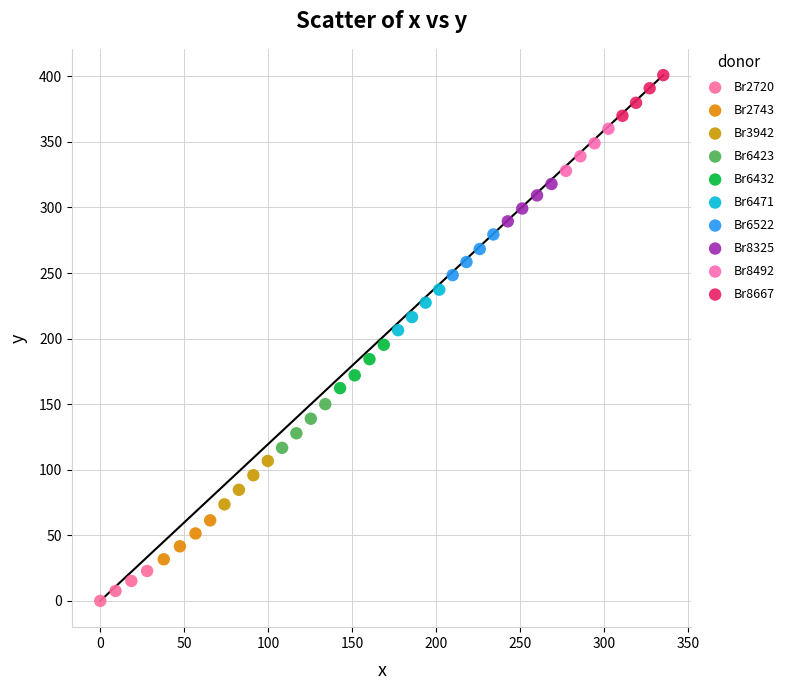

What are all the series names shown in the legend?

Br2720, Br2743, Br3942, Br6423, Br6432, Br6471, Br6522, Br8325, Br8492, Br8667